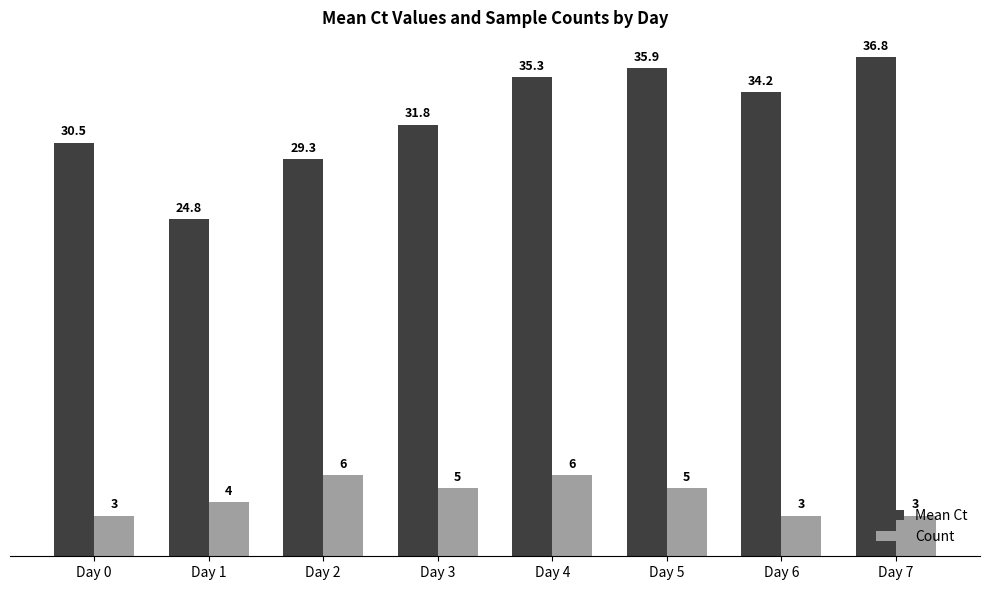

Rank the series at Day 0 from lowest to highest value.

Count, Mean Ct